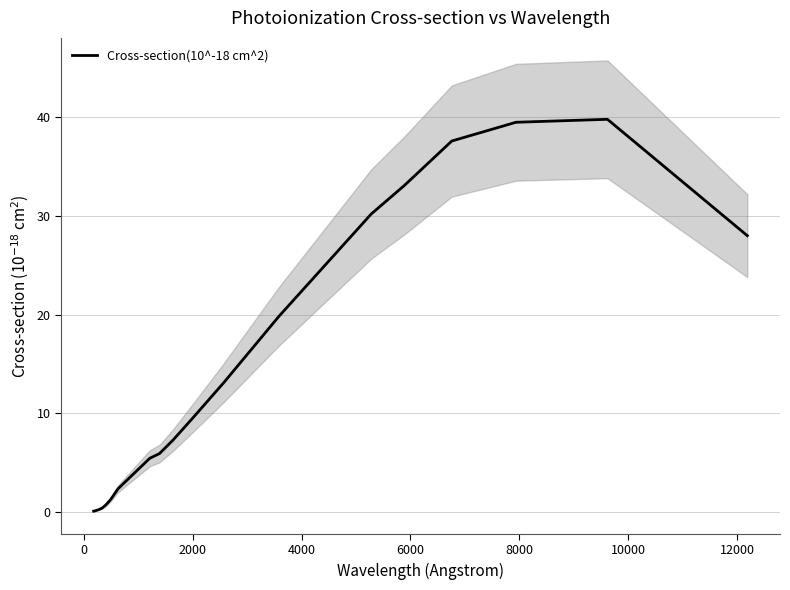

How many lines are shown in the chart?

1